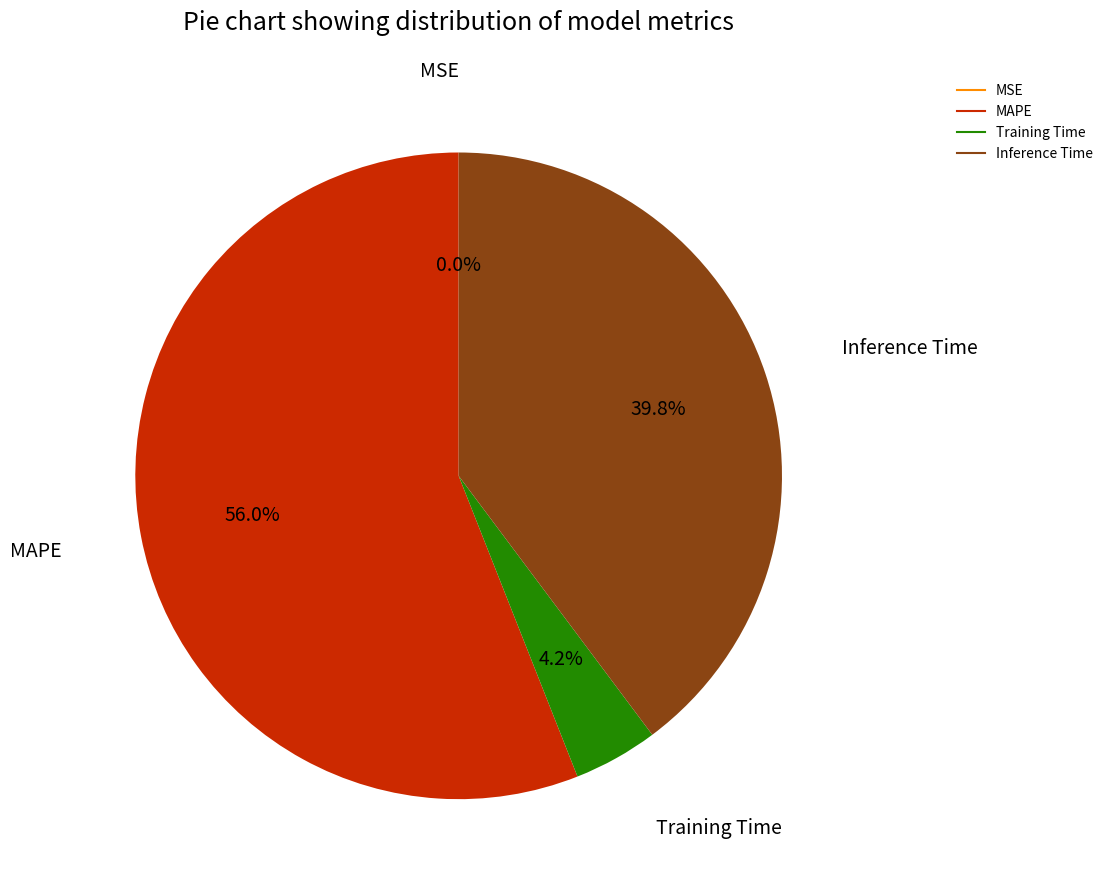

The Inference Time slice represents 31% of the pie. True or false?

False